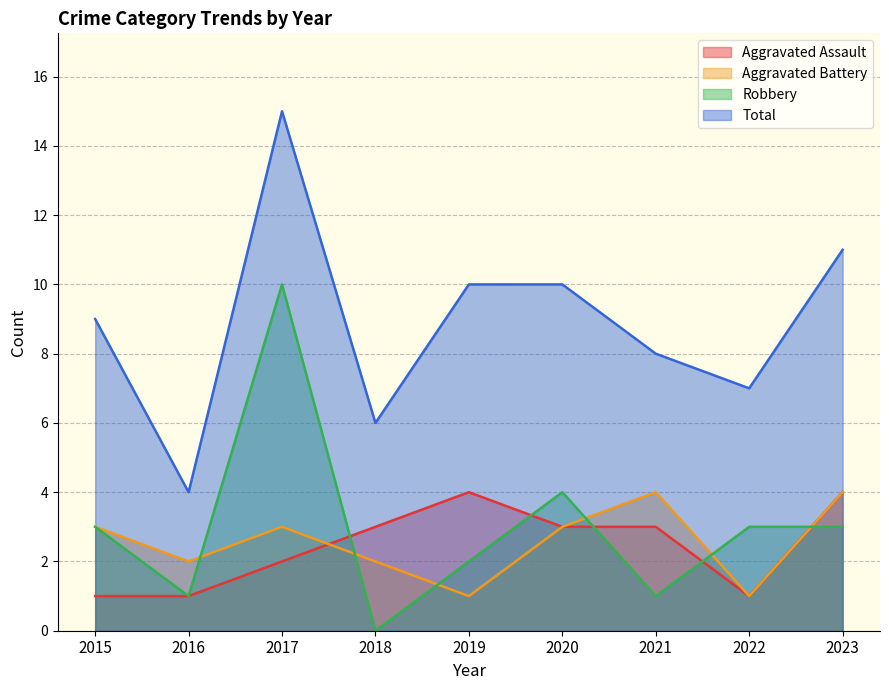

True or false: Aggravated Battery and Total cross at least once.

False